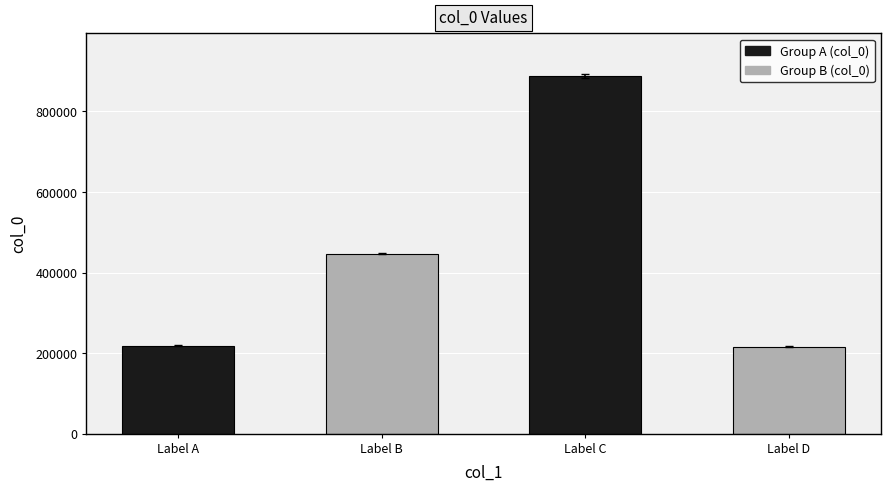

What is the greatest value displayed?

887303